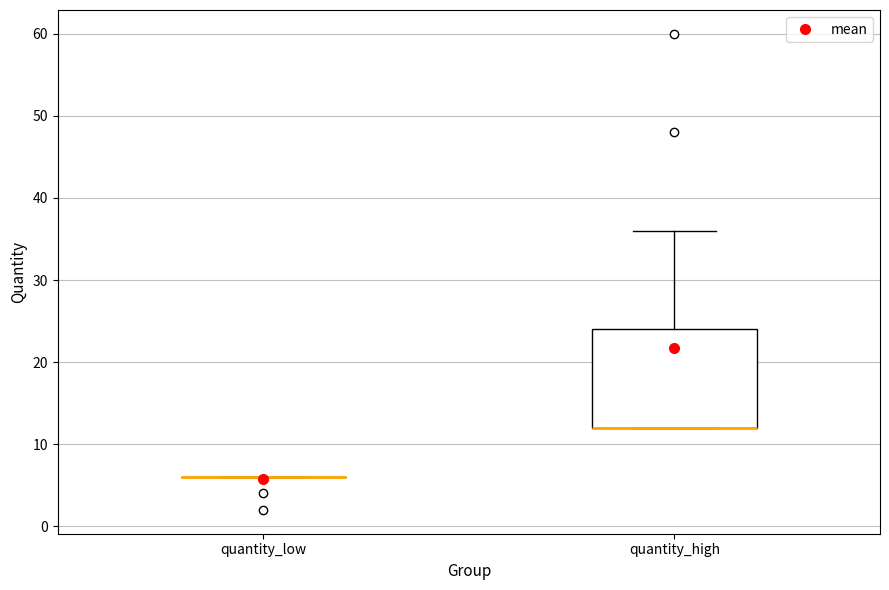

Which box is the tallest, from its lower edge to its upper edge?

quantity_high